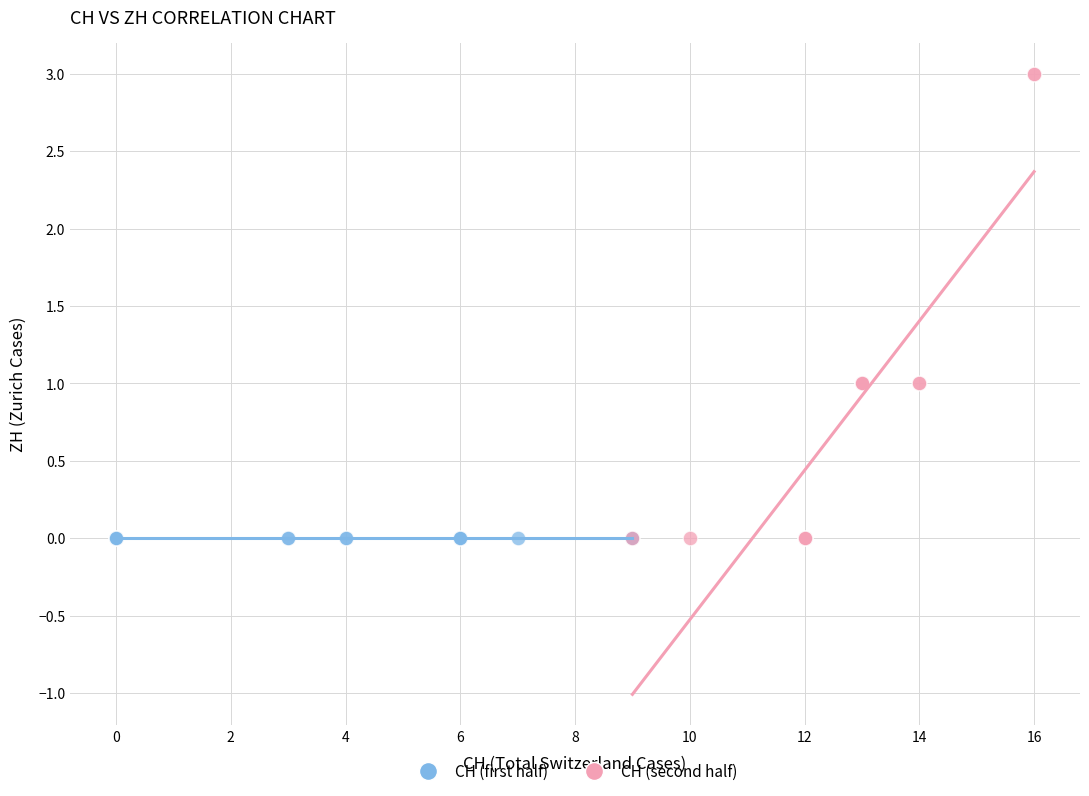

Which series contains the highest Y value?

CH (second half)